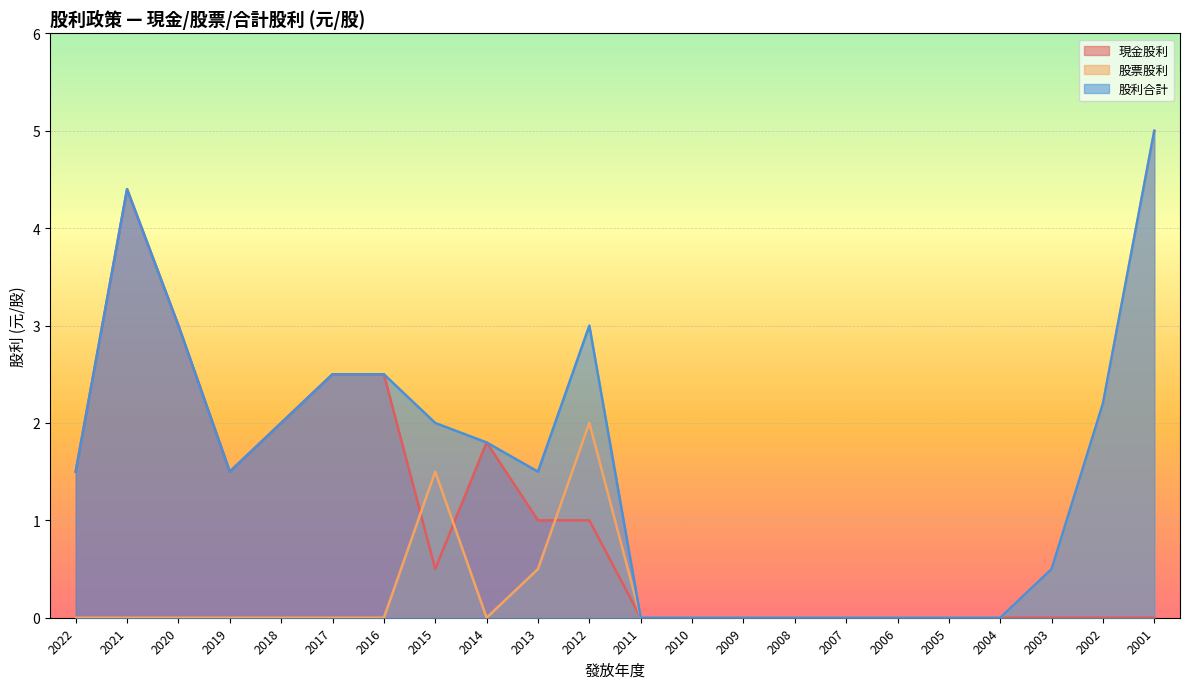

How many categories are shown in the chart?

22